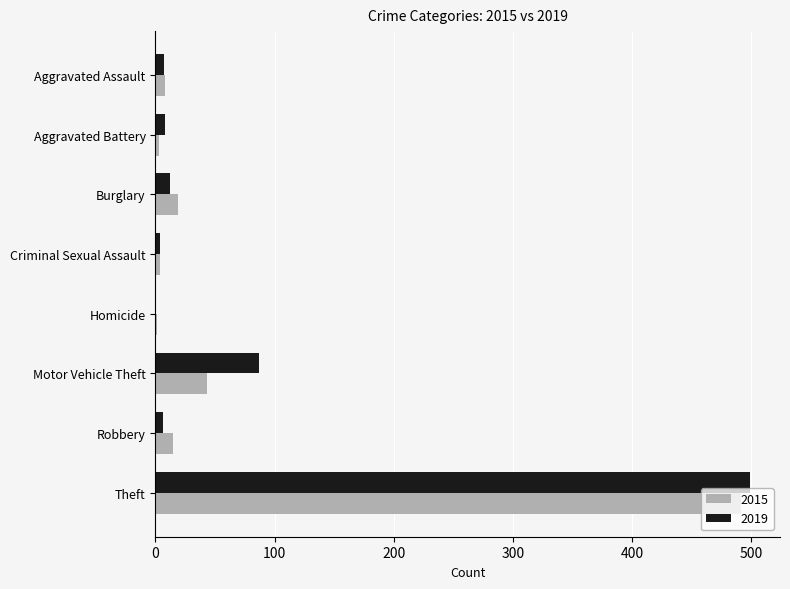

Is it true that 2015 equals 15 at Robbery?

True